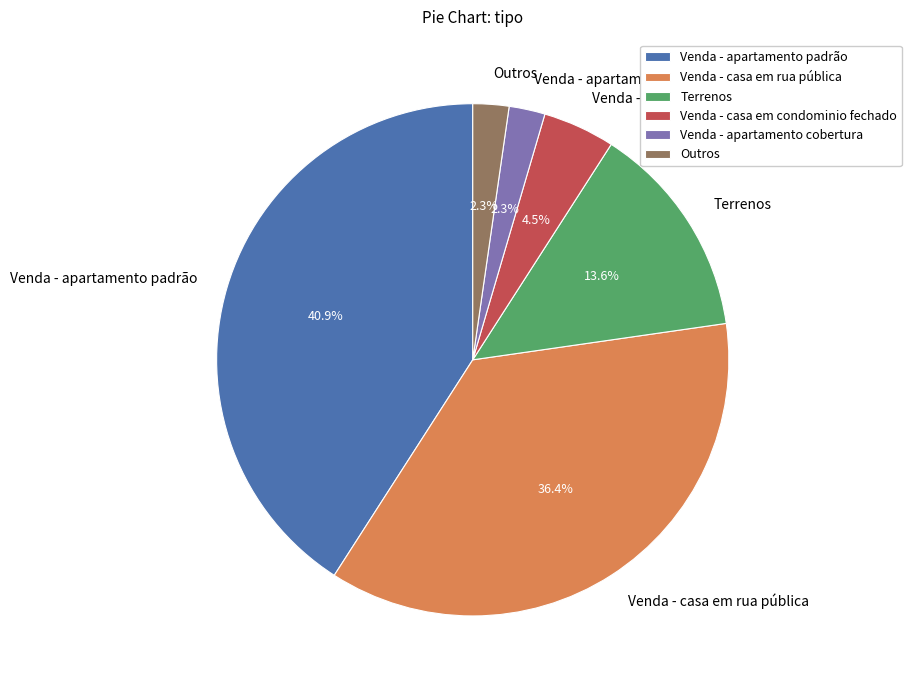

Is there a majority slice in this chart?

No